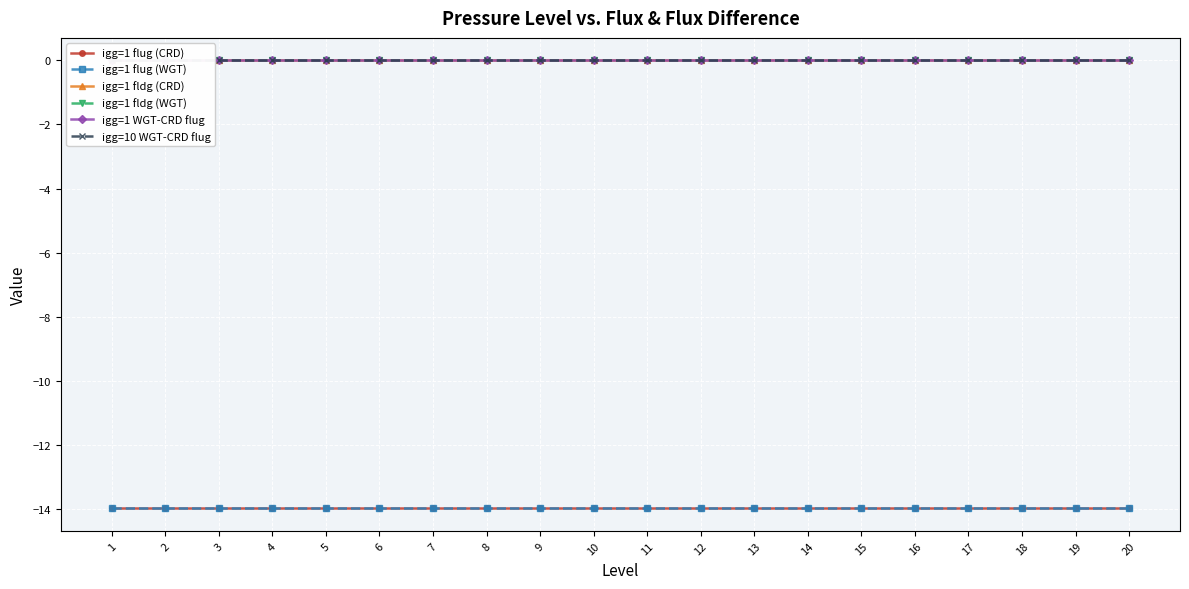

What is the minimum value shown in the chart?

-14.0